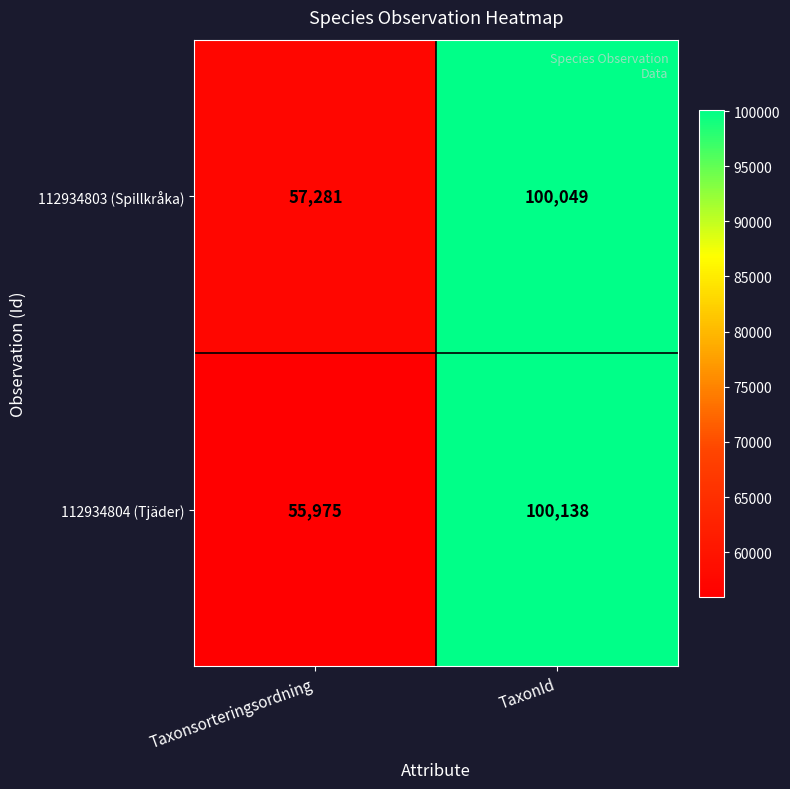

How many data points in 112934803 (Spillkråka) are less than 100049?

1